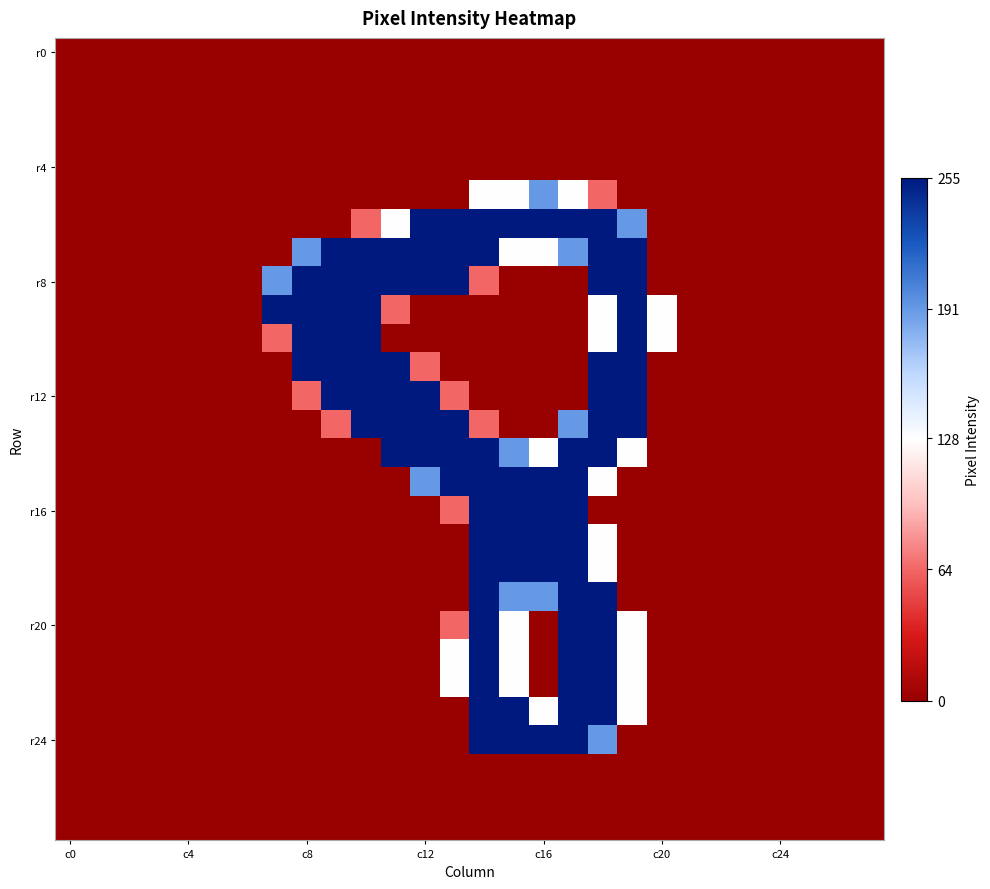

What is the maximum value shown in the chart?

255